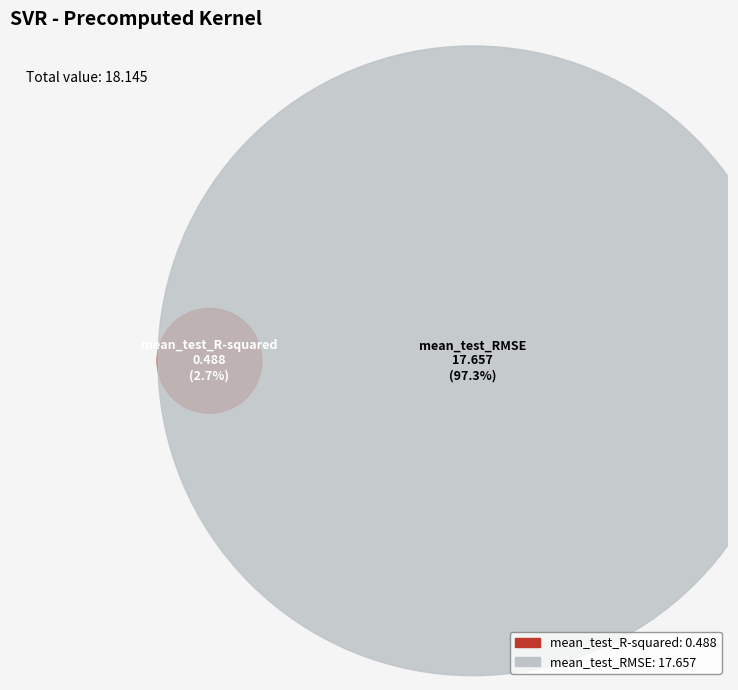

Rank the categories by value from lowest to highest.

mean_test_R-squared, mean_test_RMSE